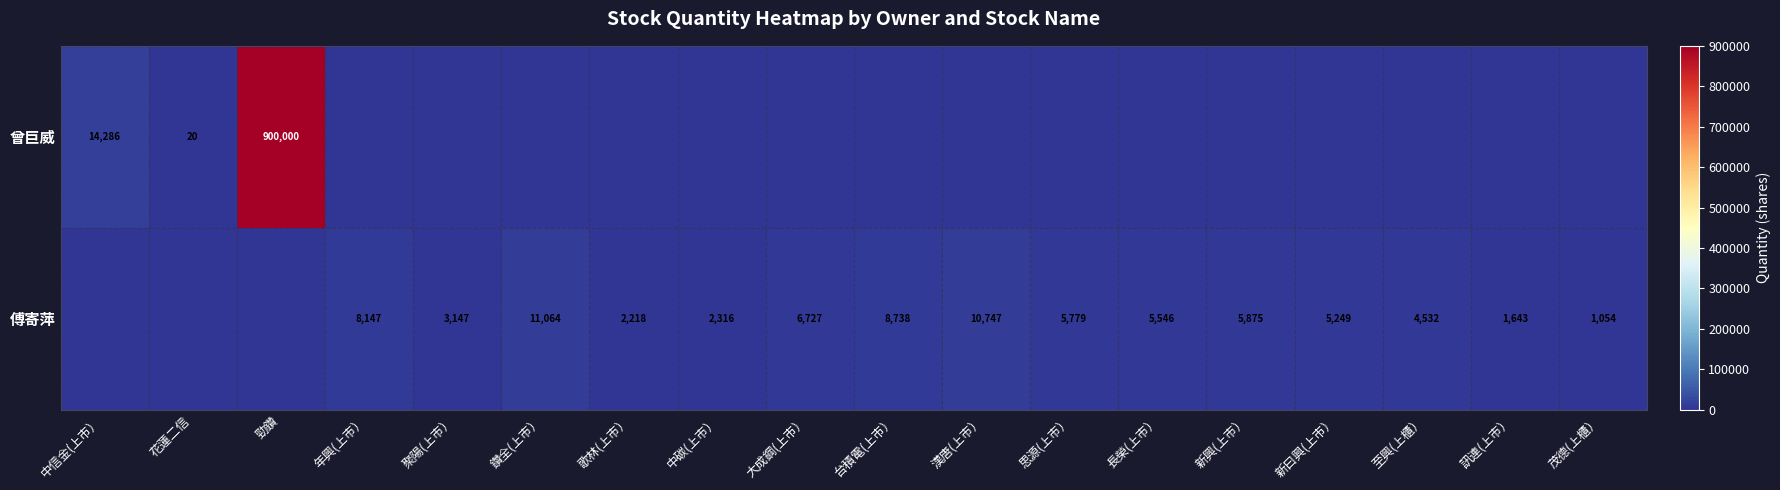

What is the sum of the 傅寄萍 values at 聚陽(上市） and 新曰興(上市）?

8396